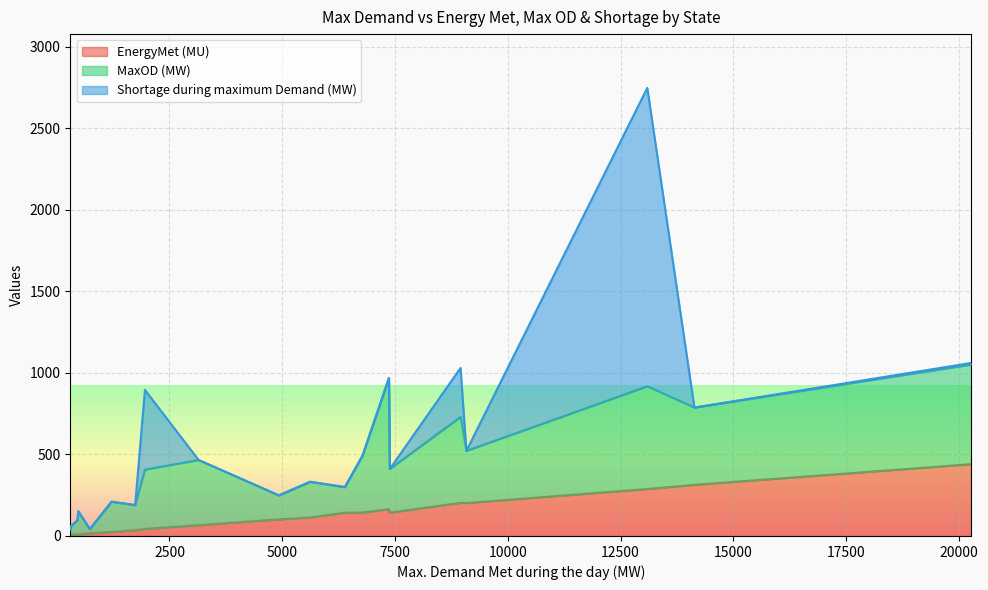

What are all the series names shown in the legend?

EnergyMet (MU), MaxOD (MW), Shortage during maximum Demand (MW)